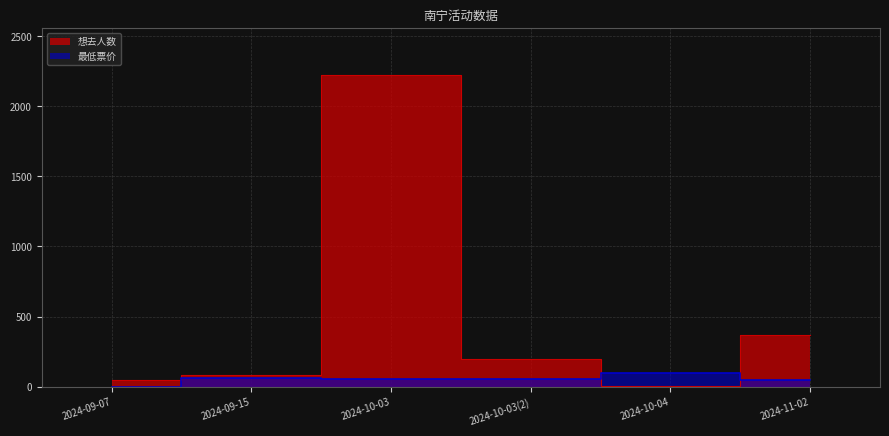

Where does the 想去人数 series first go above 197?

2024-10-03